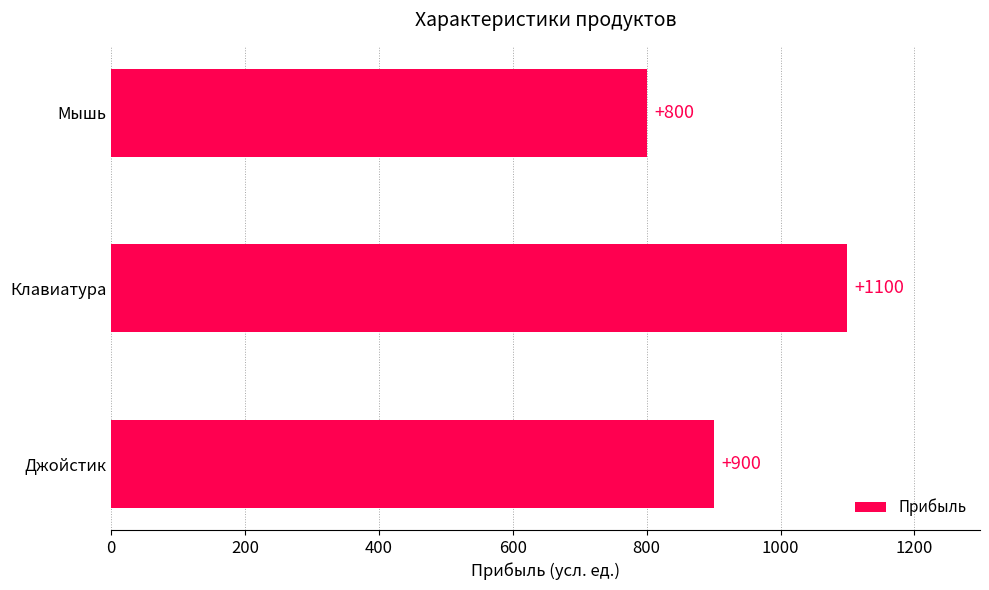

Rank the categories by value from highest to lowest.

Клавиатура, Джойстик, Мышь